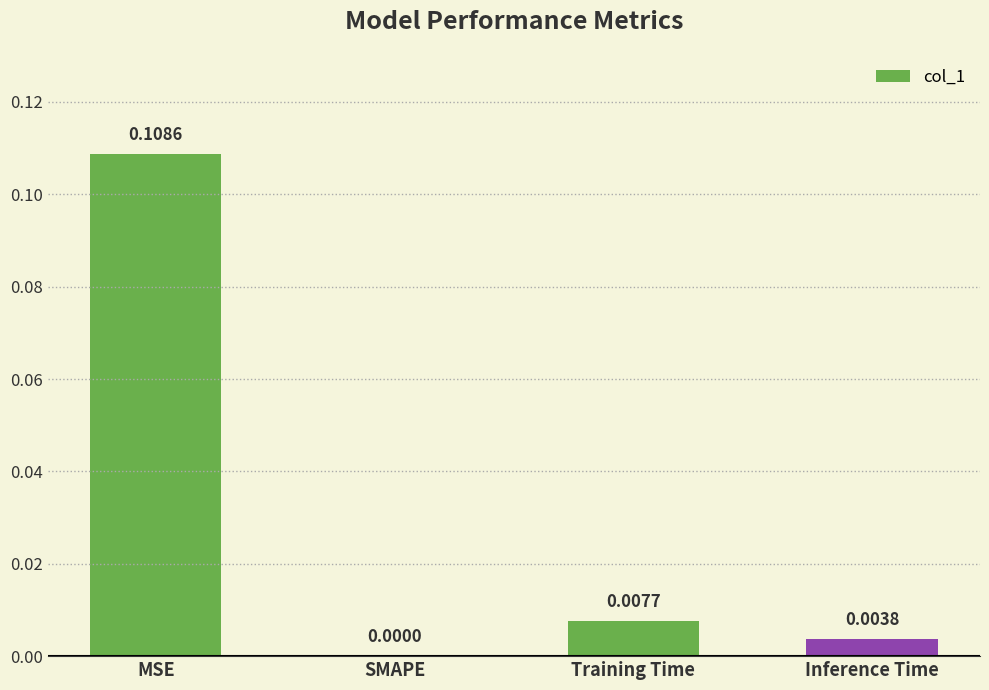

At which label is the value closest to 0?

SMAPE